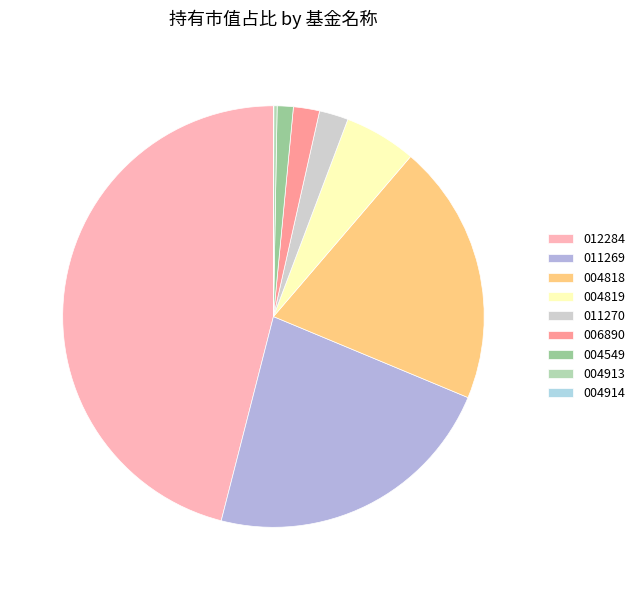

Count the number of slices in the pie.

9